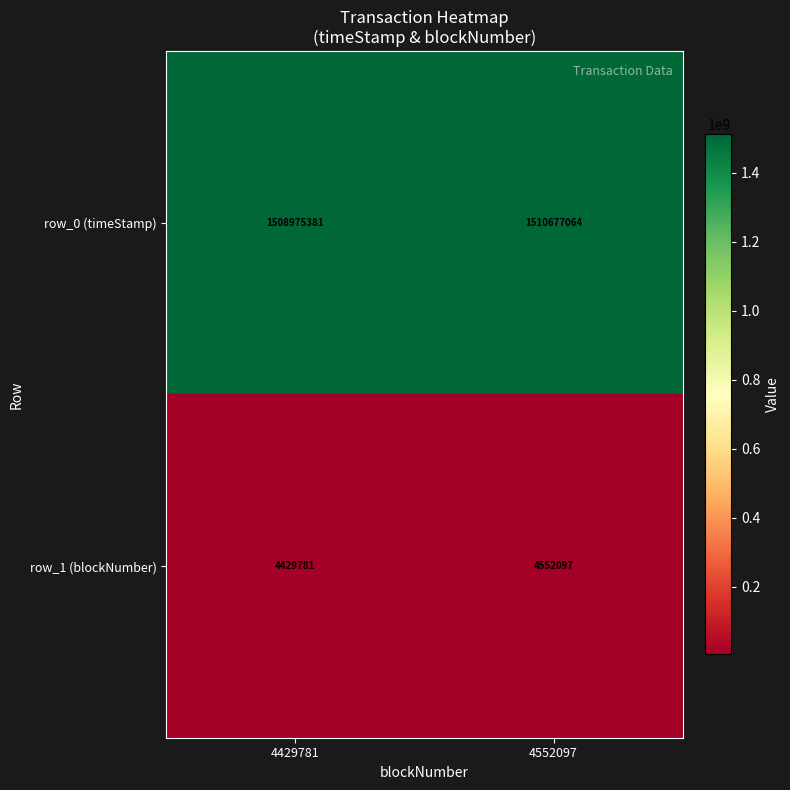

The row_0 (timeStamp) series shows 1510677064 at 4552097. True or false?

True